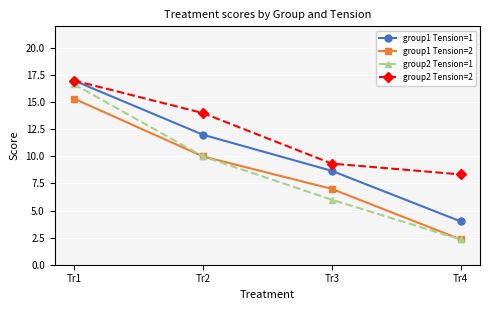

Reading left to right, extract all data points from this chart.

group1 Tension=1: 17.0	12.0	8.7	4.0
group1 Tension=2: 15.3	10.0	7.0	2.3
group2 Tension=1: 16.7	10.0	6.0	2.3
group2 Tension=2: 17.0	14.0	9.3	8.3